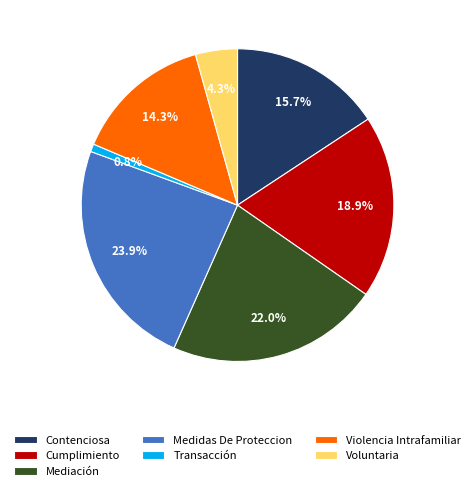

Which has a higher value, Medidas De Proteccion or Transacción?

Medidas De Proteccion